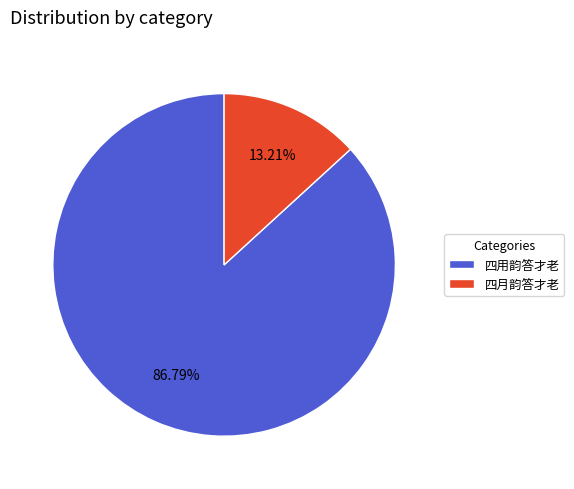

Count the number of slices in the pie.

2